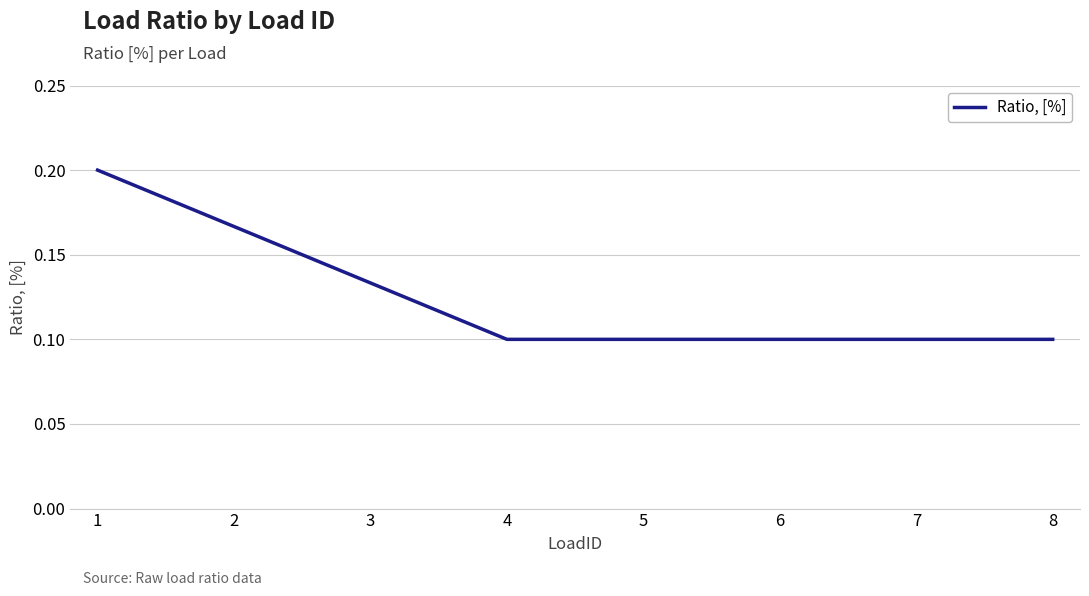

At which category does the chart reach its peak across all series?

1